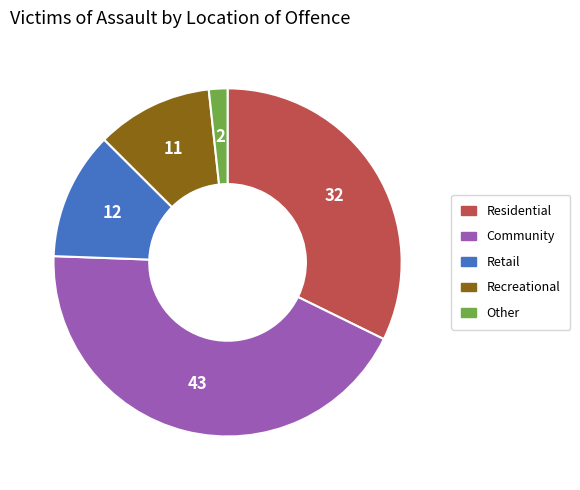

How many segments does this pie chart have?

5